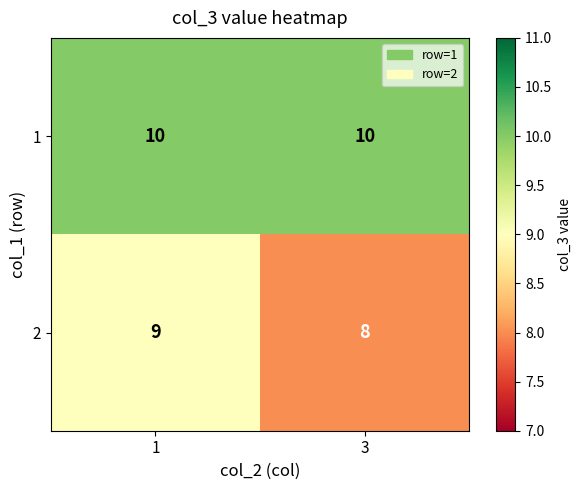

What is the maximum value shown in the chart?

10